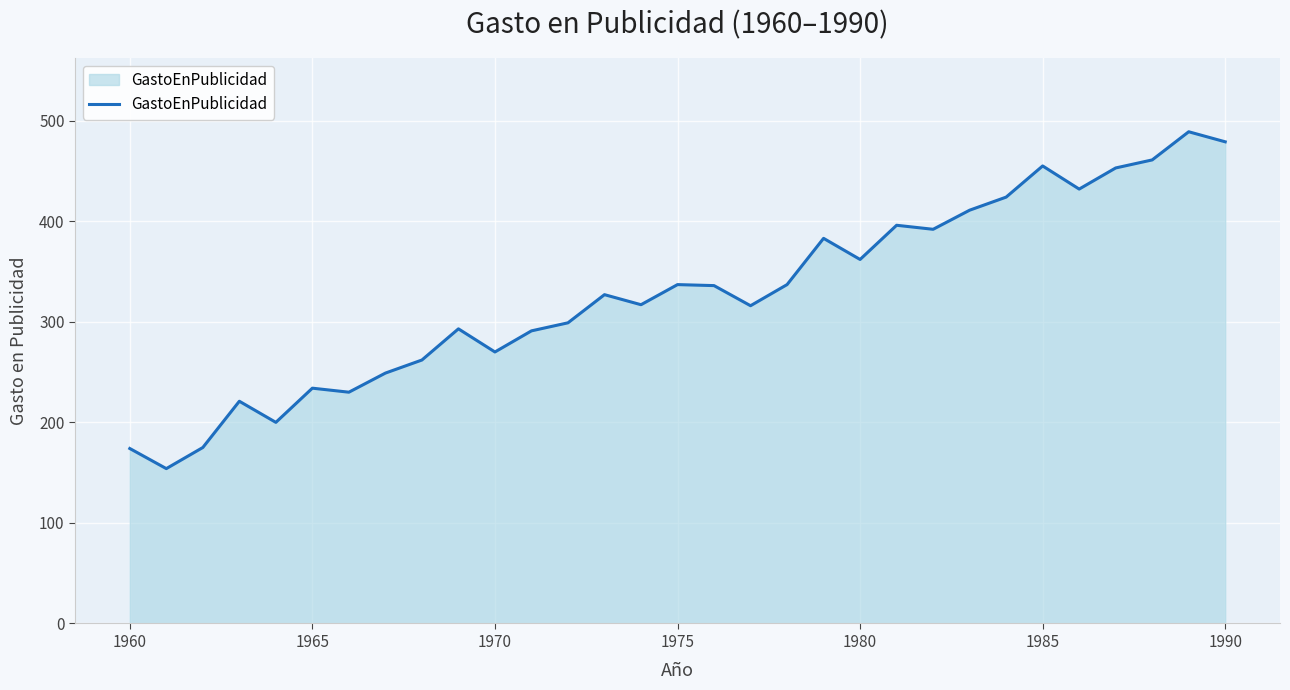

What is the maximum value shown in the chart?

489